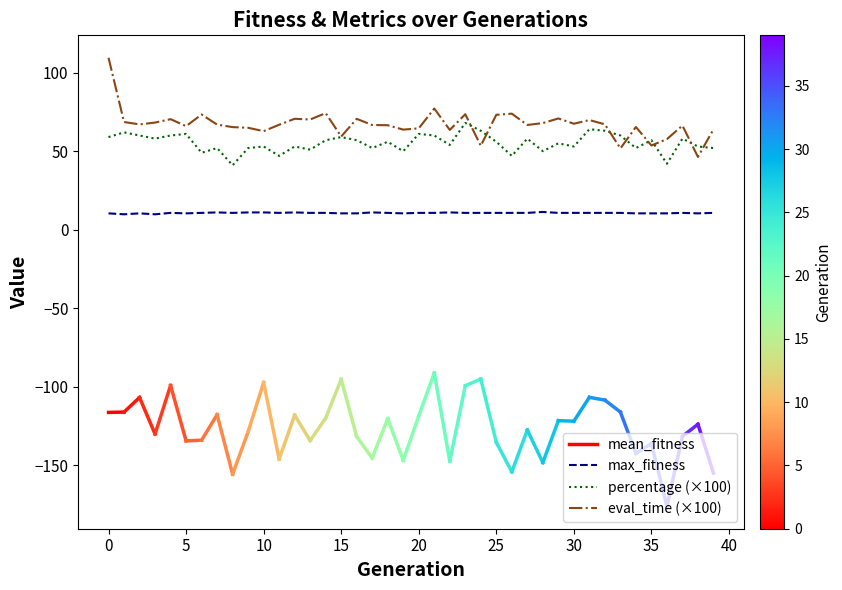

Reading left to right, transcribe all the data shown in this chart.

max_fitness: 0=10.4	1=9.8	2=10.4	3=9.8	4=10.7	5=10.4	6=10.7	7=11.0	8=10.7	9=11.0	10=11.0	11=10.7	12=11.0	13=10.7	14=10.7	15=10.4	16=10.4	17=11.0	18=10.7	19=10.4	20=10.7	21=10.7	22=11.0	23=10.7	24=10.7	25=10.7	26=10.7	27=10.7	28=11.3	29=10.7	30=10.7	31=10.7	32=10.7	33=10.7	34=10.4	35=10.4	36=10.4	37=10.7	38=10.4	39=10.7
eval_time: 0=109.5	1=68.6	2=67.1	3=68.2	4=70.4	5=66.0	6=73.4	7=66.9	8=65.3	9=64.9	10=62.8	11=66.8	12=70.6	13=70.2	14=74.2	15=59.3	16=70.6	17=66.7	18=66.5	19=63.7	20=64.6	21=77.2	22=63.5	23=73.5	24=53.4	25=73.2	26=73.9	27=66.7	28=67.9	29=70.9	30=67.5	31=69.8	32=67.1	33=51.8	34=65.4	35=53.6	36=57.7	37=66.3	38=46.3	39=63.9
percentage: 0=59.0	1=62.0	2=60.0	3=58.0	4=60.0	5=61.0	6=49.0	7=52.0	8=41.0	9=52.0	10=53.0	11=47.0	12=53.0	13=51.0	14=57.0	15=59.0	16=57.0	17=52.0	18=56.0	19=50.0	20=61.0	21=60.0	22=54.0	23=68.0	24=63.0	25=56.0	26=47.0	27=58.0	28=50.0	29=55.0	30=53.0	31=64.0	32=63.0	33=60.0	34=52.0	35=57.0	36=42.0	37=58.0	38=53.0	39=52.0